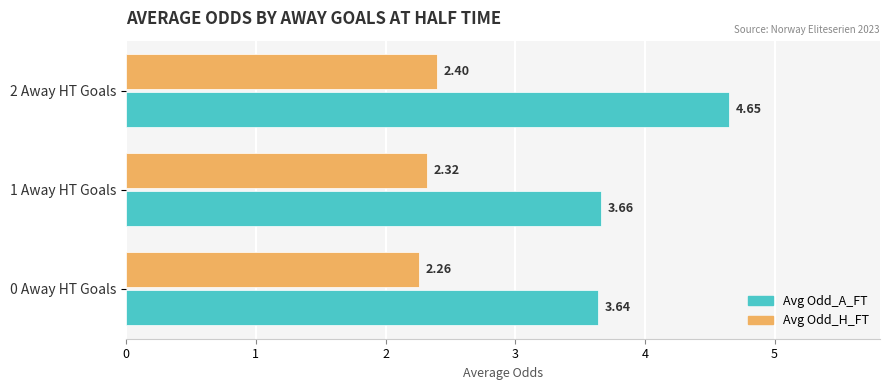

What is the difference between the maximum and second lowest values in the Avg Odd_A_FT series?

1.0